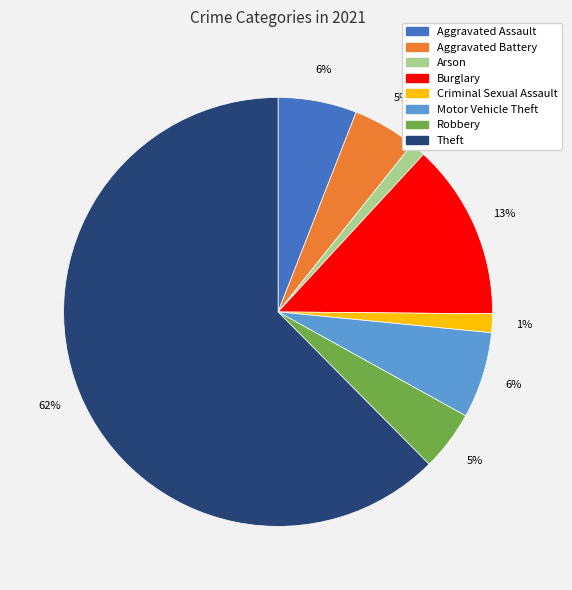

Is there any slice that represents more than half of the pie?

Yes